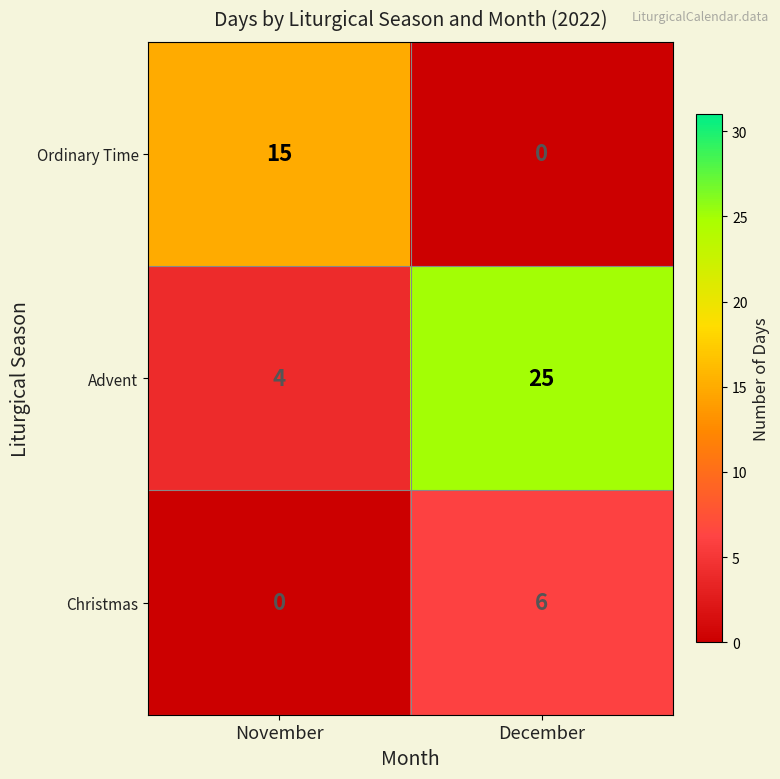

Where is Advent nearest to the value 14?

November